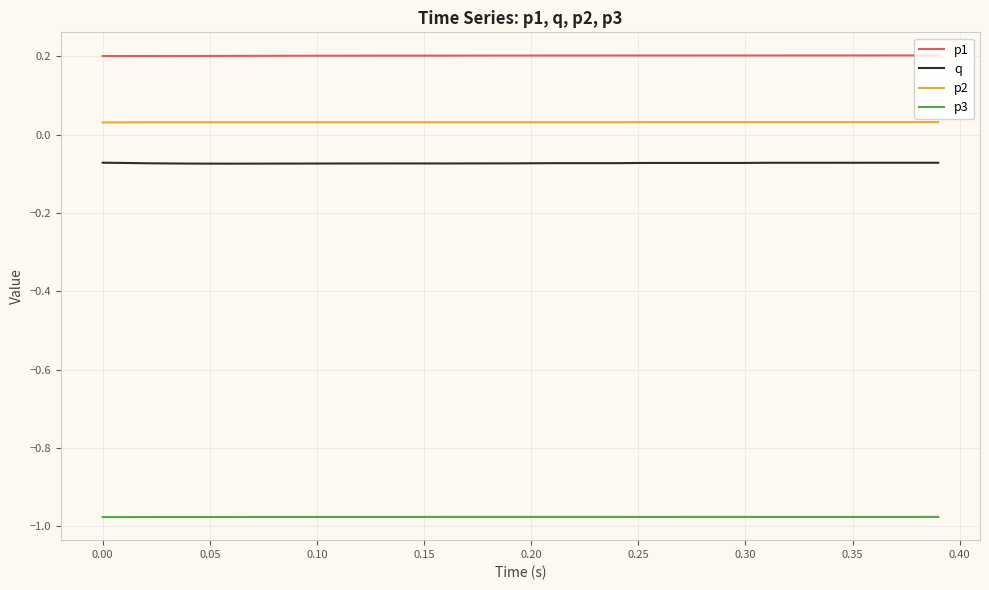

List the series in order of their peak value, highest first.

p1, p2, q, p3